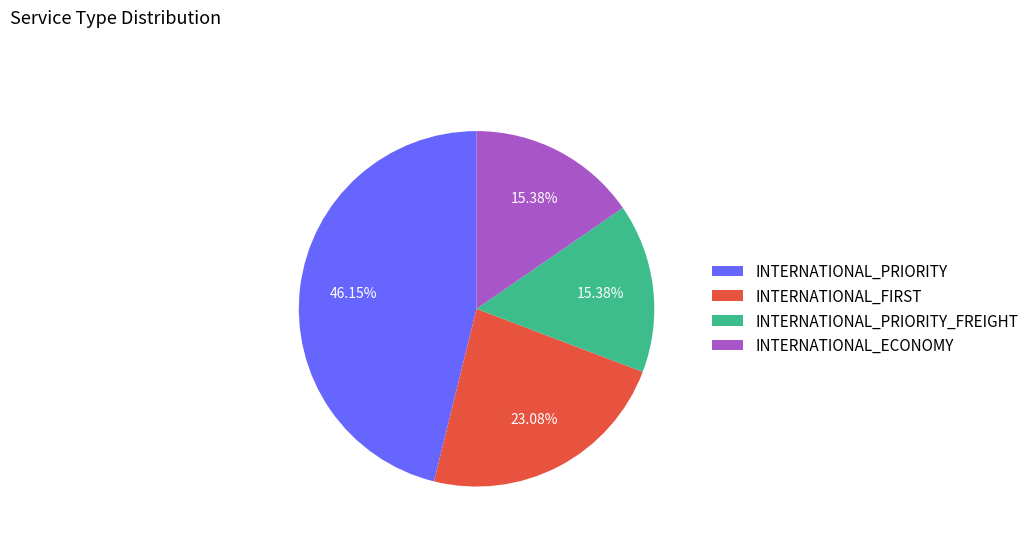

How much of the chart is everything except INTERNATIONAL_PRIORITY_FREIGHT?

84.6%